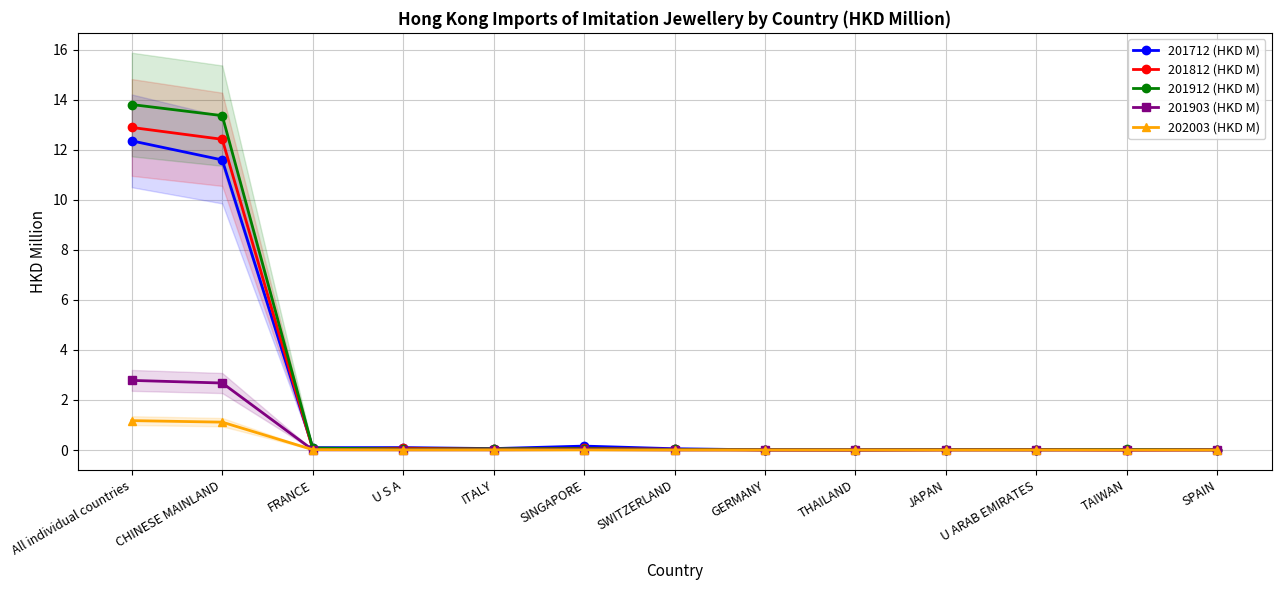

The 201712 (HKD M) series shows 0.2 at SINGAPORE. True or false?

True